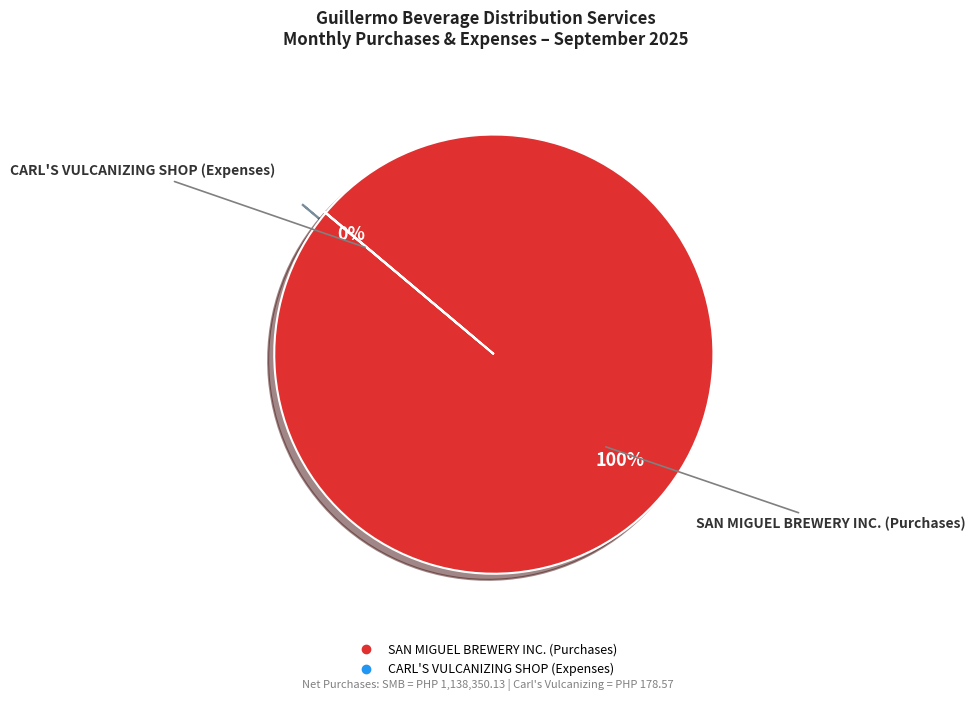

Is it true that SAN MIGUEL BREWERY INC. (Purchases) is 100% of the pie?

True